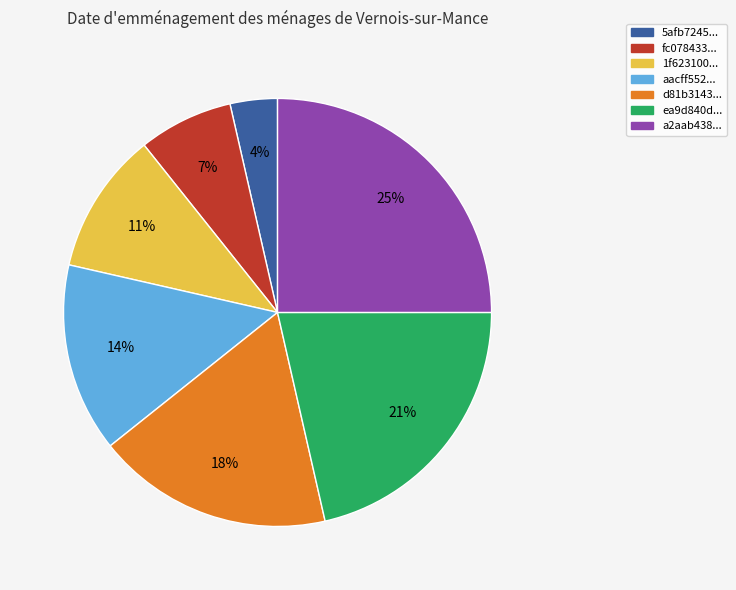

Does any single category account for the majority?

No